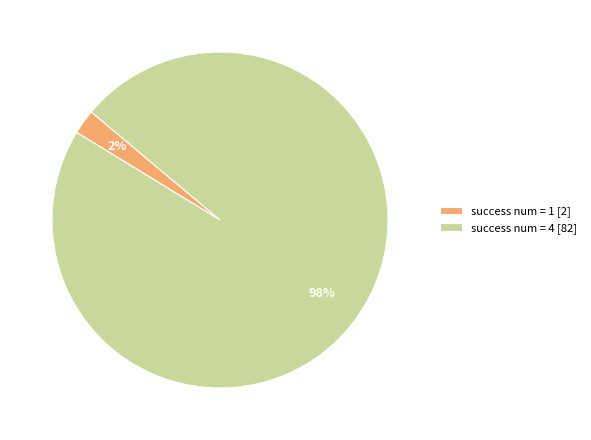

To the nearest percent, what percentage of the pie is success num = 1 [2]?

2%